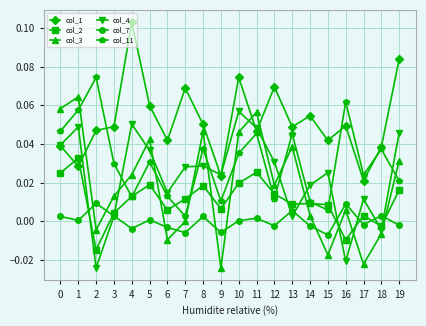

Which series has the largest total across all categories?

col_1